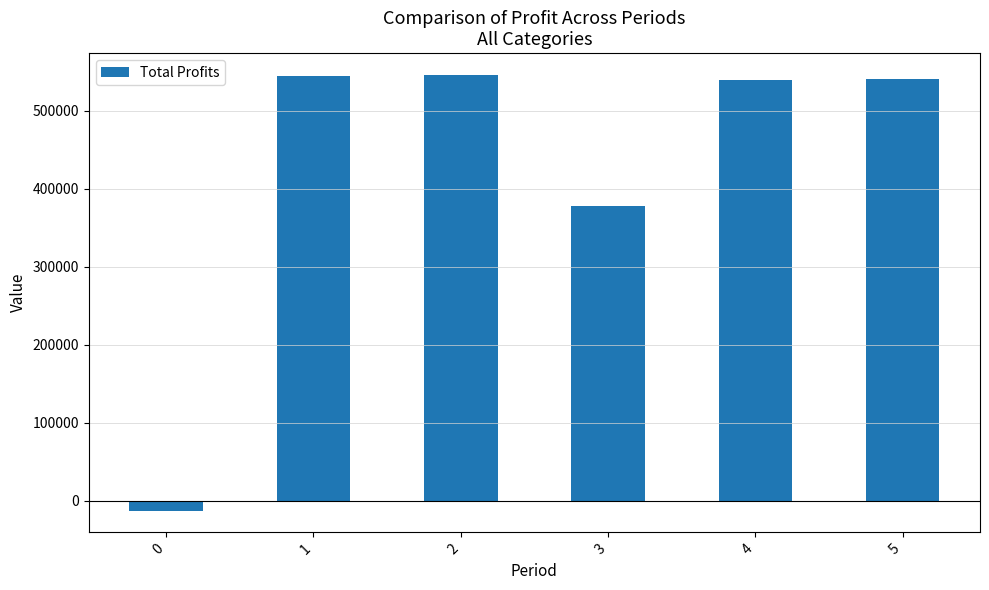

What is the change in value from 1 to 3?

-166388.1